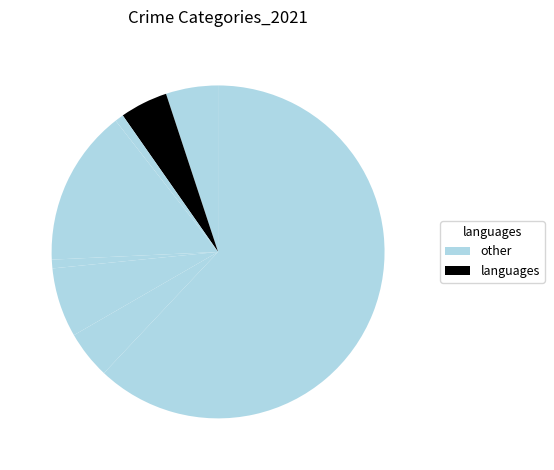

How many segments does this pie chart have?

8